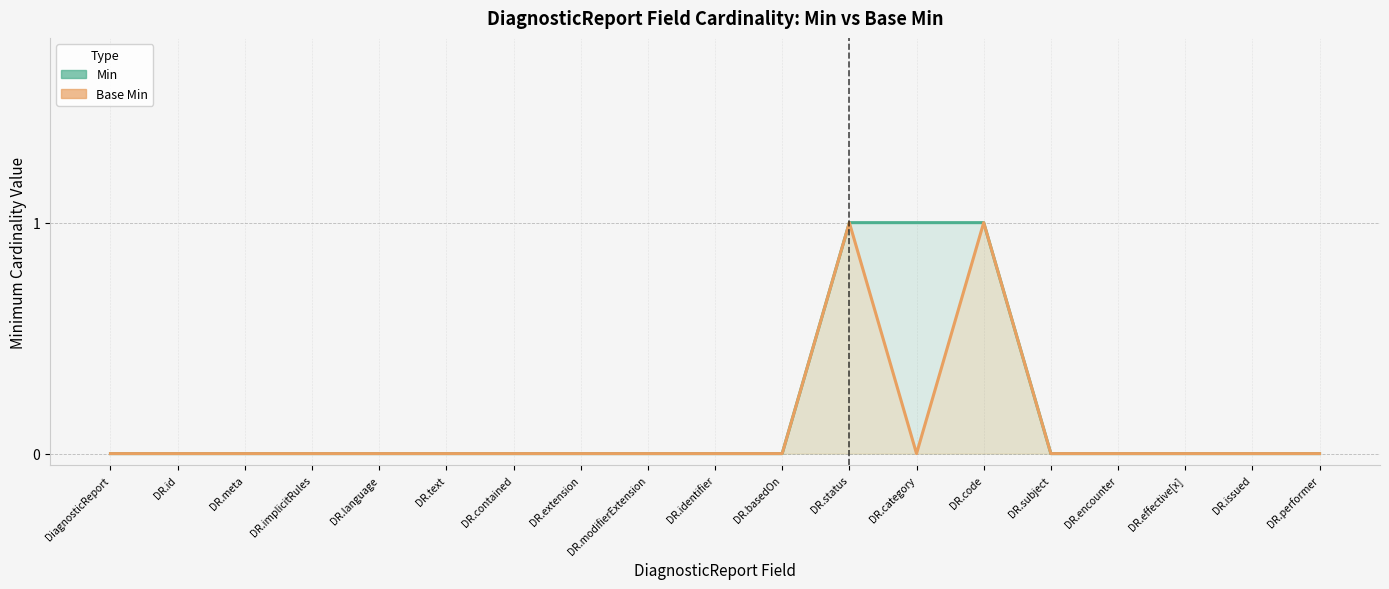

Does the chart have visible grid lines?

Yes